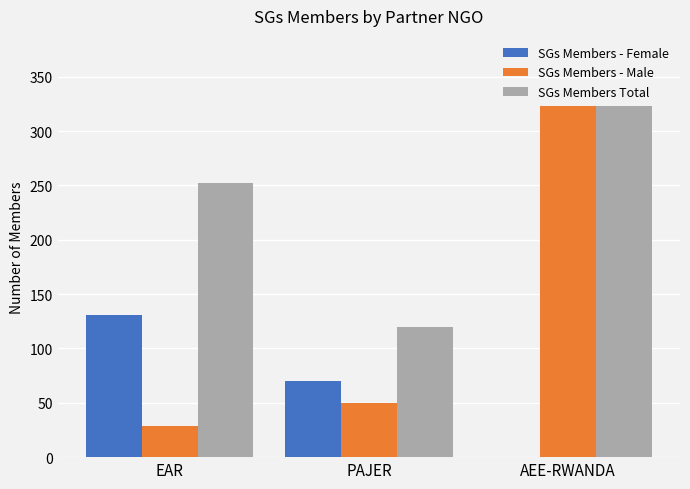

Which series has the largest total across all categories?

SGs Members Total